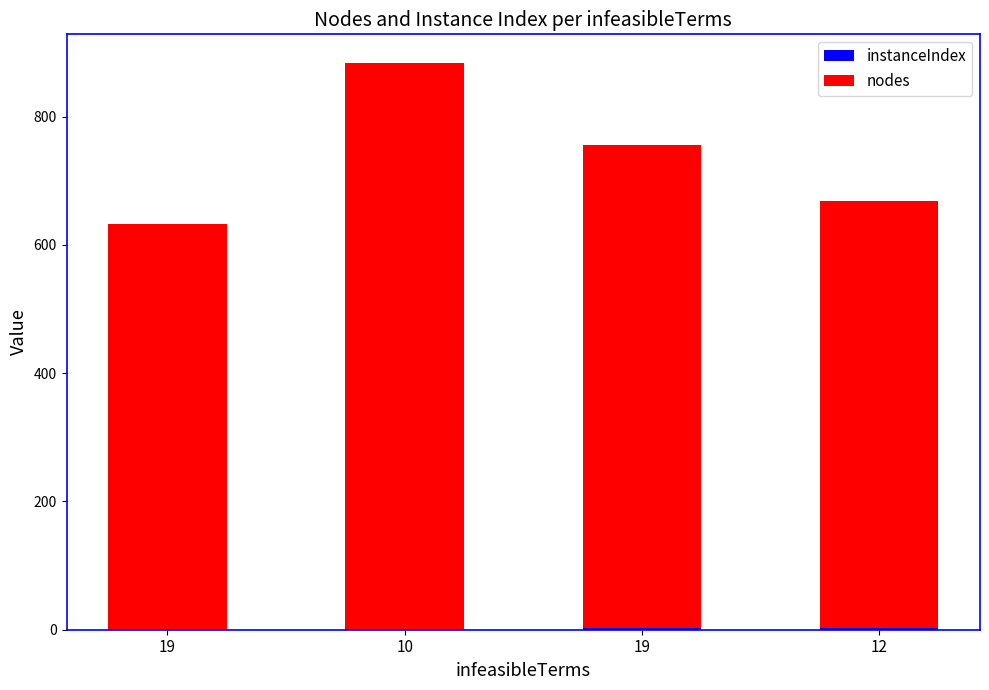

The value of instanceIndex at 12 is 3. True or false?

True